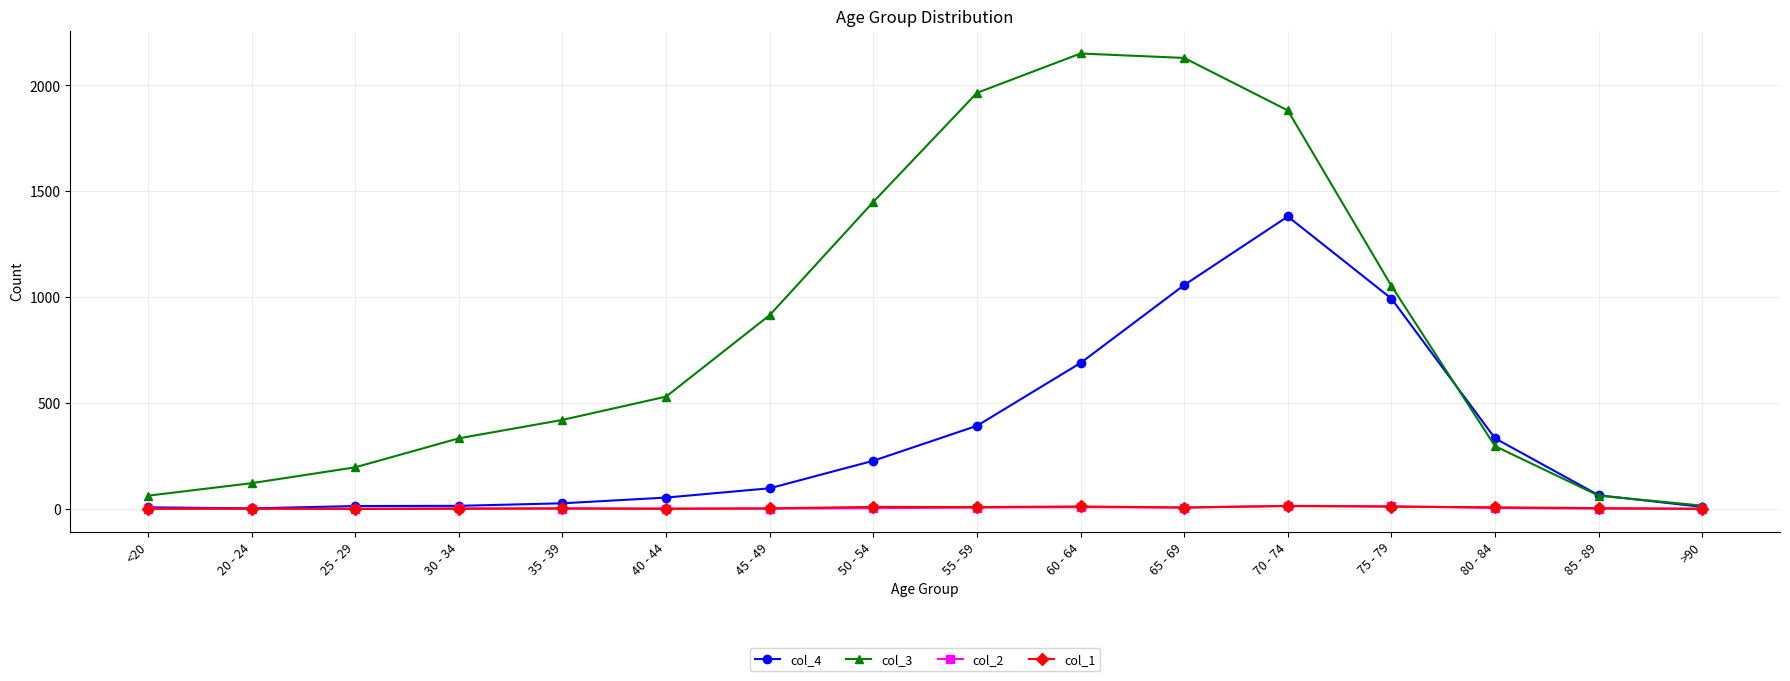

Which series has the widest spread of values?

col_3